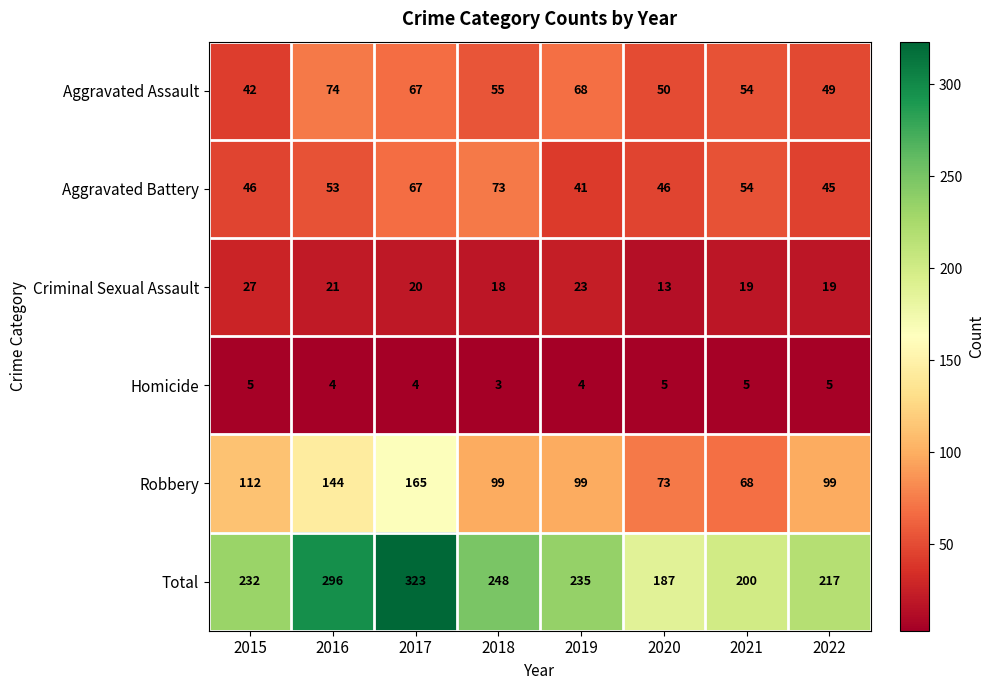

At which label does Aggravated Assault first exceed 55?

2016